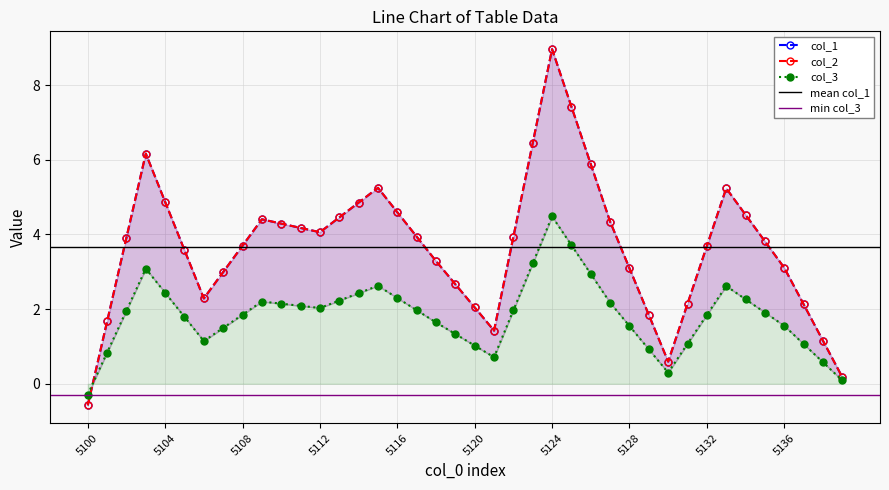

How many values in col_2 are below zero?

1